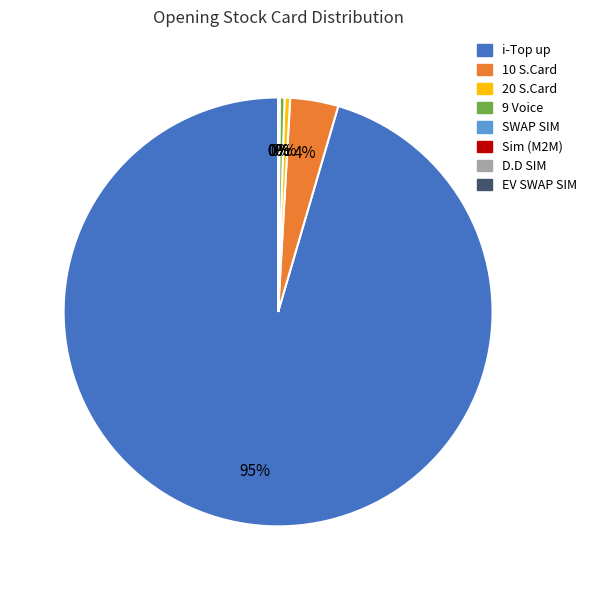

True or false: 20 S.Card accounts for 0% of the total.

True